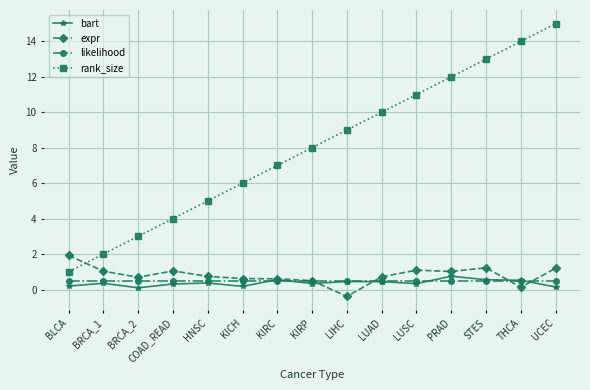

List the labels in order of rank_size value, largest first.

UCEC, THCA, STES, PRAD, LUSC, LUAD, LIHC, KIRP, KIRC, KICH, HNSC, COAD_READ, BRCA_2, BRCA_1, BLCA